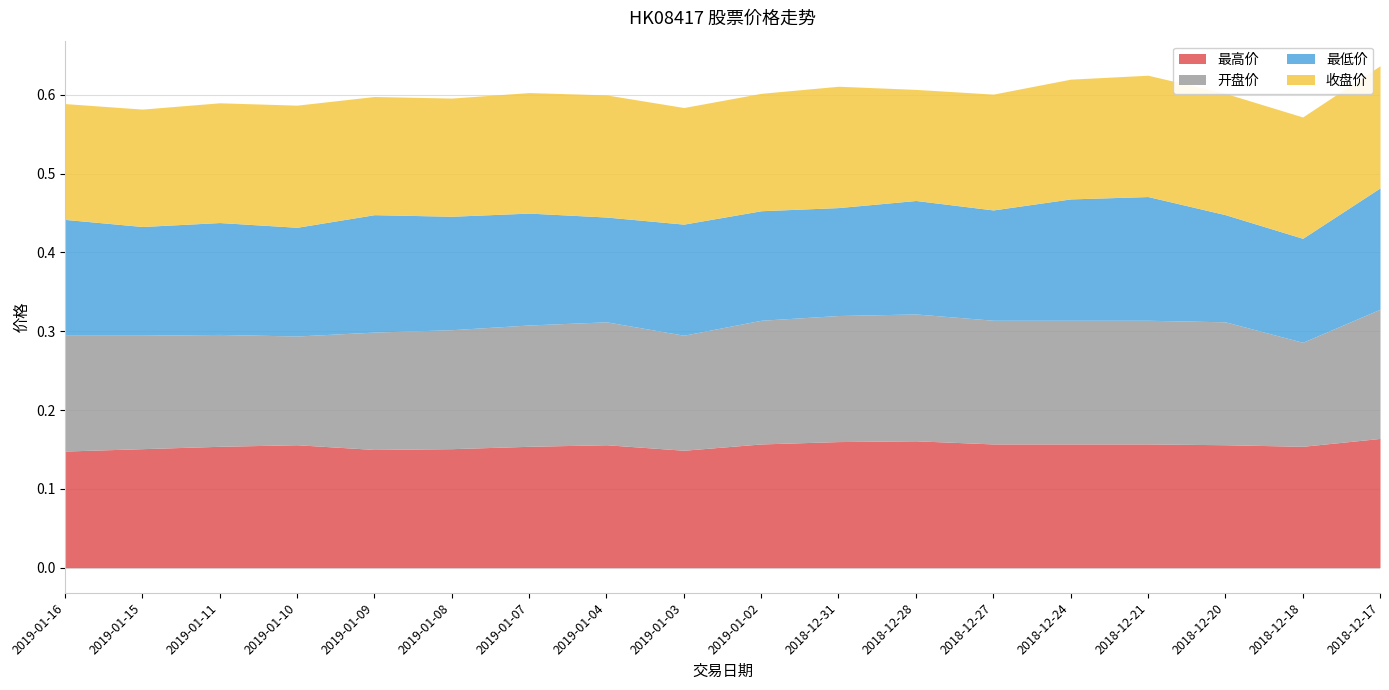

What is the total value across all series at 2019-01-08?

0.6